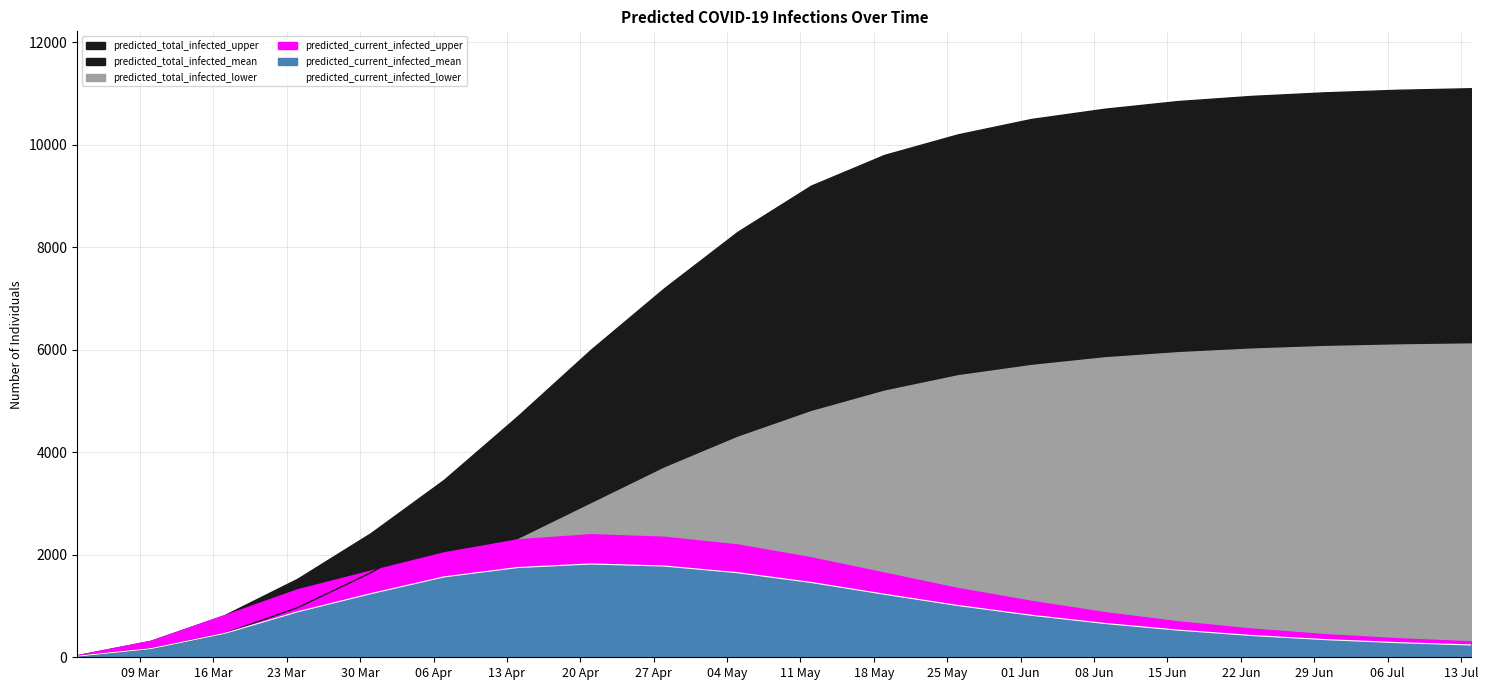

Rank the categories by predicted_current_infected_lower value from highest to lowest.

7, 8, 6, 9, 5, 10, 11, 4, 12, 13, 3, 14, 15, 16, 2, 17, 18, 19, 1, 0